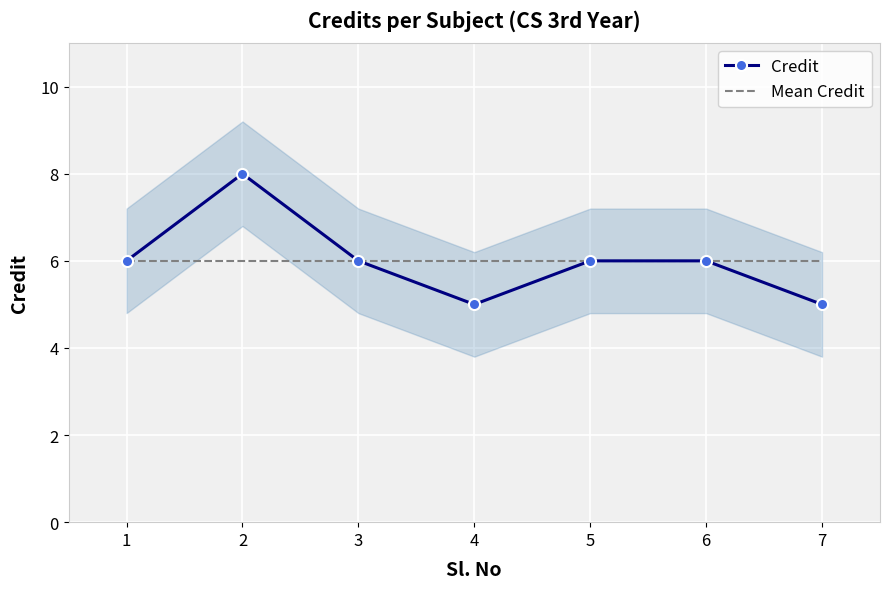

List the series in order of their peak value, lowest first.

Mean Credit, Credit